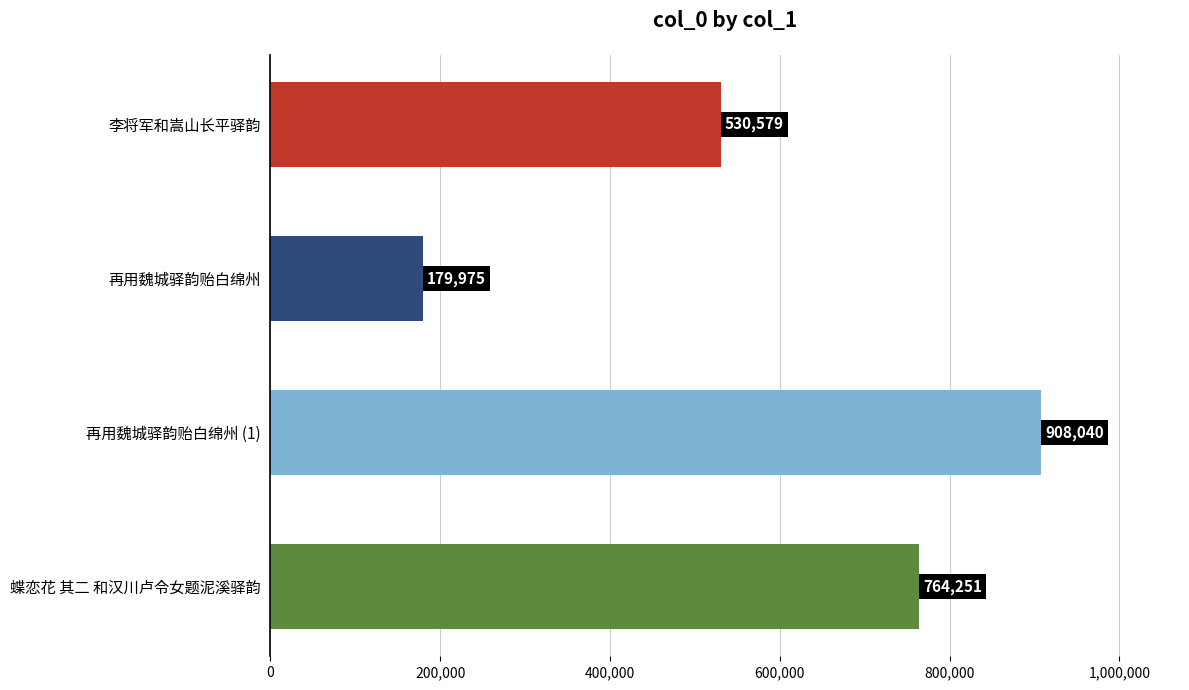

The chart shows a value of 908040 at 再用魏城驿韵贻白绵州 (1). True or false?

True